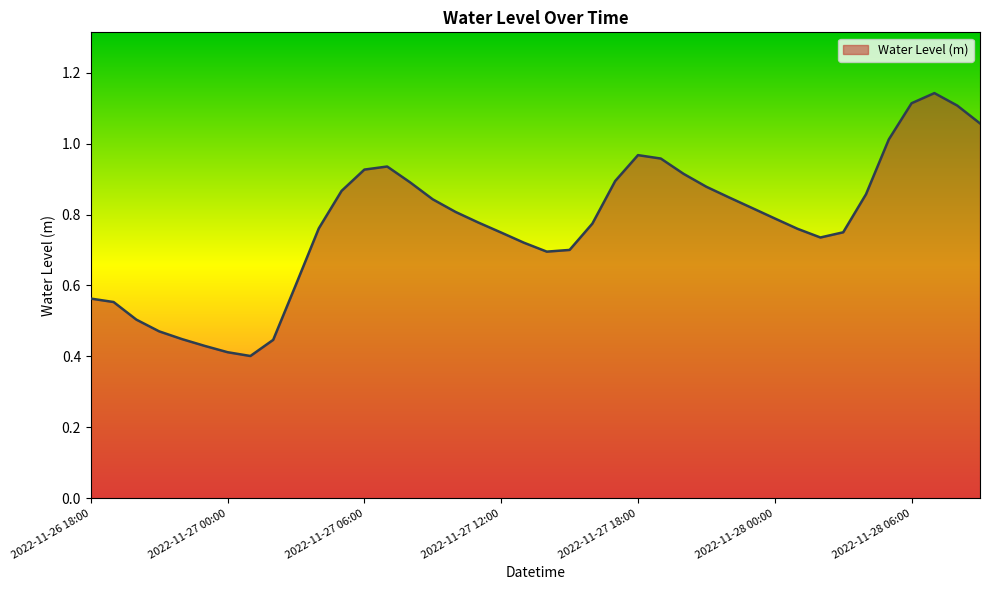

Which label corresponds to the smallest value in the chart?

2022-11-27 01:00